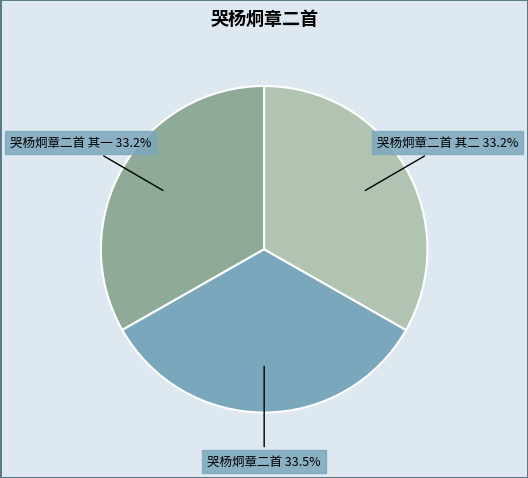

Is it true that 哭杨炯章二首 is 24% of the pie?

False